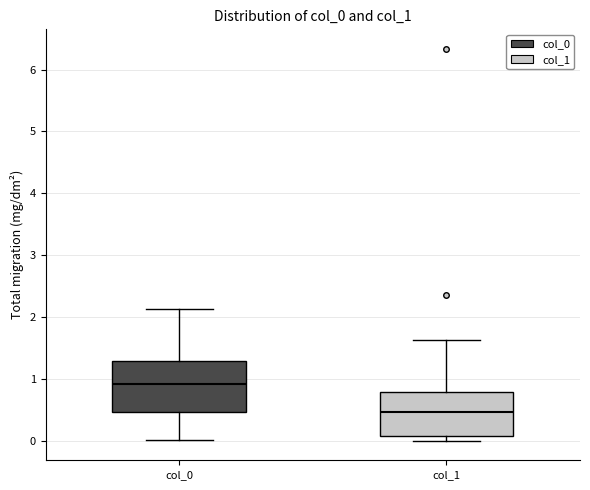

Reading left to right, transcribe this box plot: for each box, give where its median line is, the range the box spans, and where its two whiskers end, as read against the y-axis. The values are not printed on the chart, so give them approximately, as read against the axis.

col_0: median 0.9, box 0.5 to 1.3, whiskers 0.0 to 2.1
col_1: median 0.5, box 0.1 to 0.8, whiskers 0.0 to 1.6